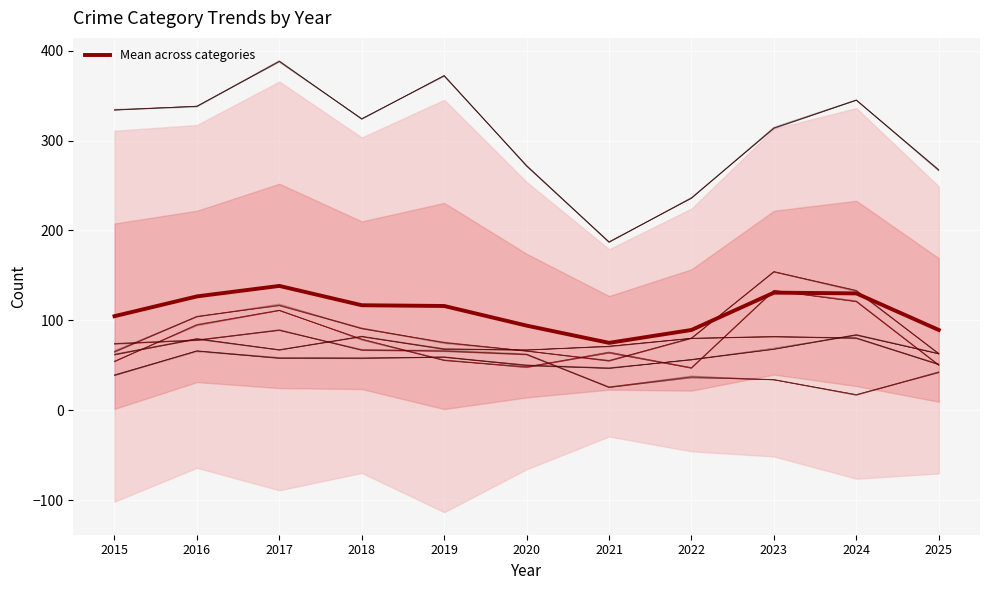

Reading left to right, list all the values displayed in this chart.

2015=104.7	2016=126.7	2017=138.3	2018=116.8	2019=116.0	2020=94.2	2021=75.0	2022=89.3	2023=130.8	2024=130.0	2025=89.3